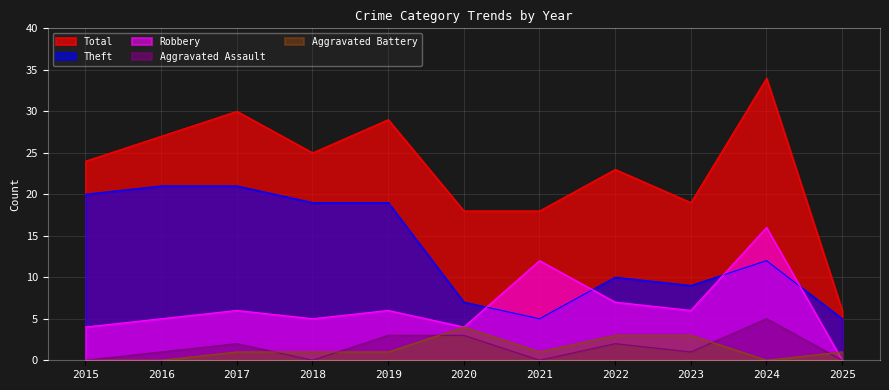

Reading left to right, what are all the values shown in this chart?

Robbery: 4	5	6	5	6	4	12	7	6	16	0
Theft: 20	21	21	19	19	7	5	10	9	12	5
Aggravated Assault: 0	1	2	0	3	3	0	2	1	5	0
Aggravated Battery: 0	0	1	1	1	4	1	3	3	0	1
Total: 24	27	30	25	29	18	18	23	19	34	6